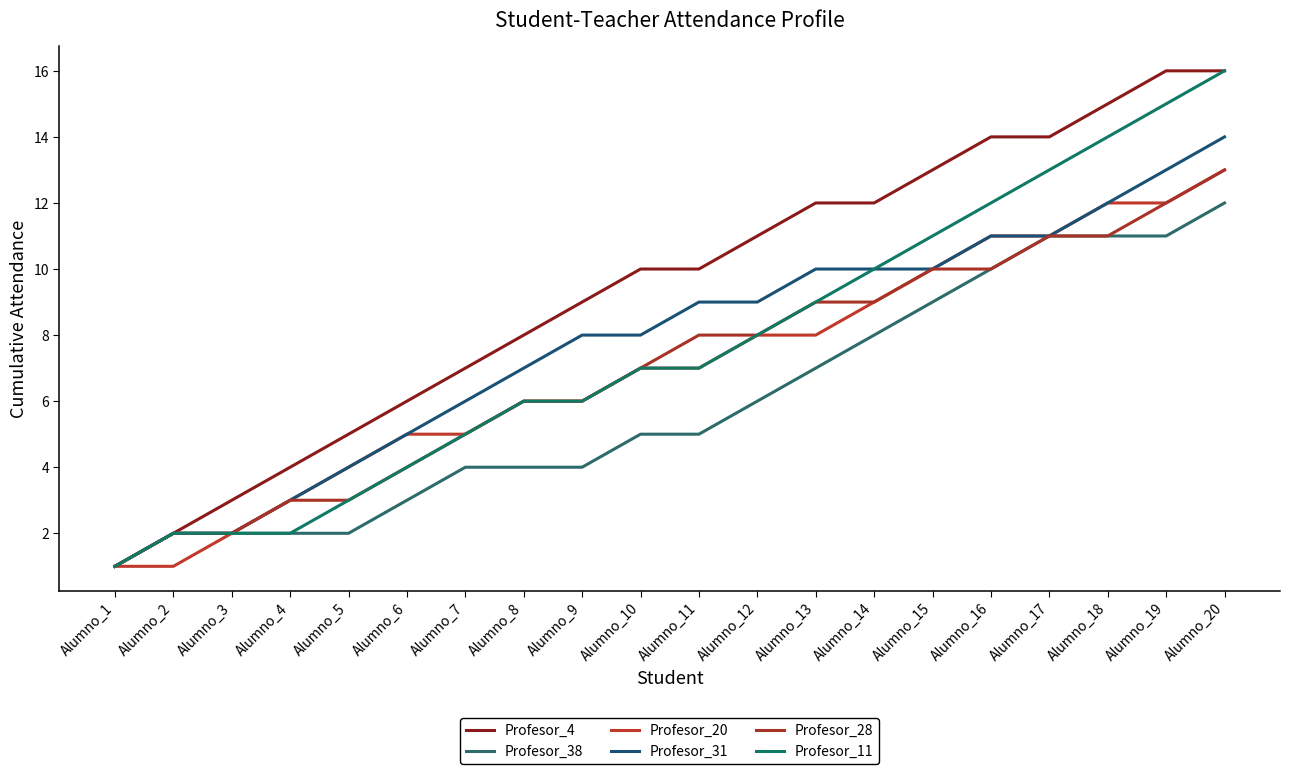

What is the difference between the Profesor_20 values at Alumno_19 and Alumno_5?

8